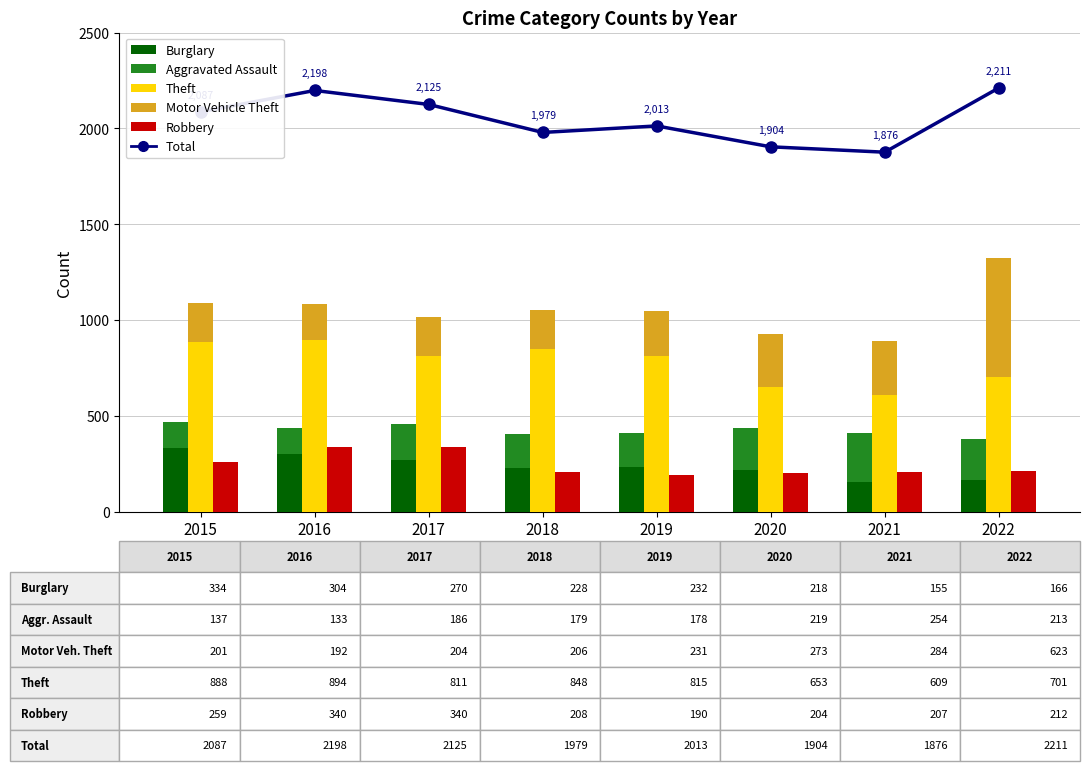

Is the value of Burglary at 2016 greater than the value of Motor Vehicle Theft at 2016?

Yes